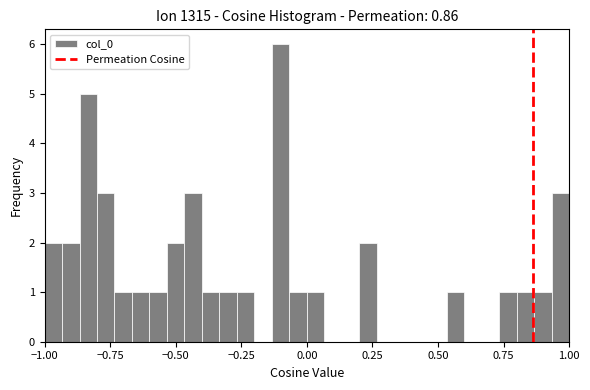

Around what value on the x-axis is the tallest bar? Give the approximate position of its centre, as read against the axis.

-0.10